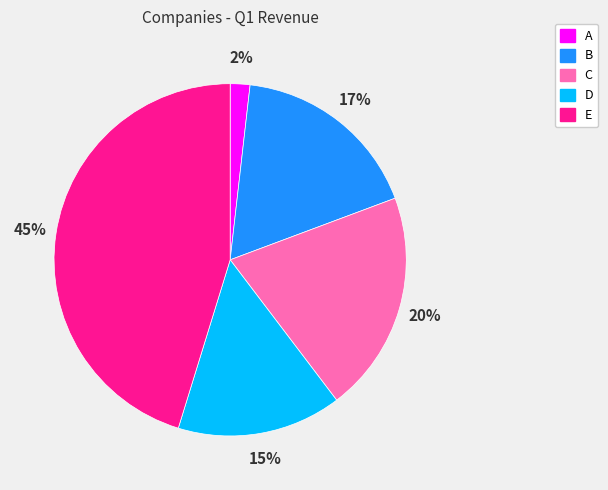

Rank the categories by value from highest to lowest.

E, C, B, D, A